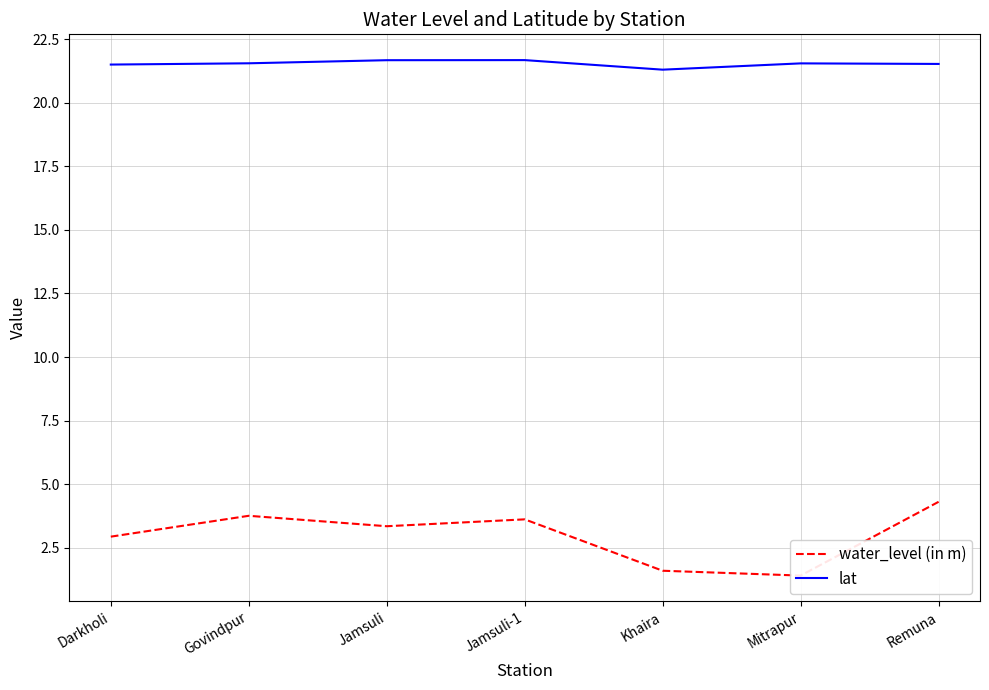

What is the difference between the maximum and minimum values in the lat series?

0.4